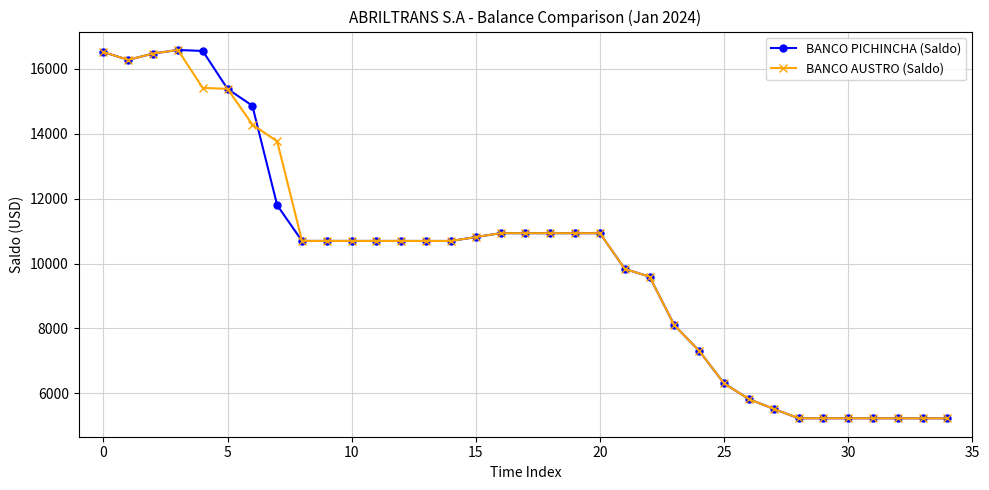

True or false: BANCO AUSTRO (Saldo) has more than 1 interior local peaks.

True